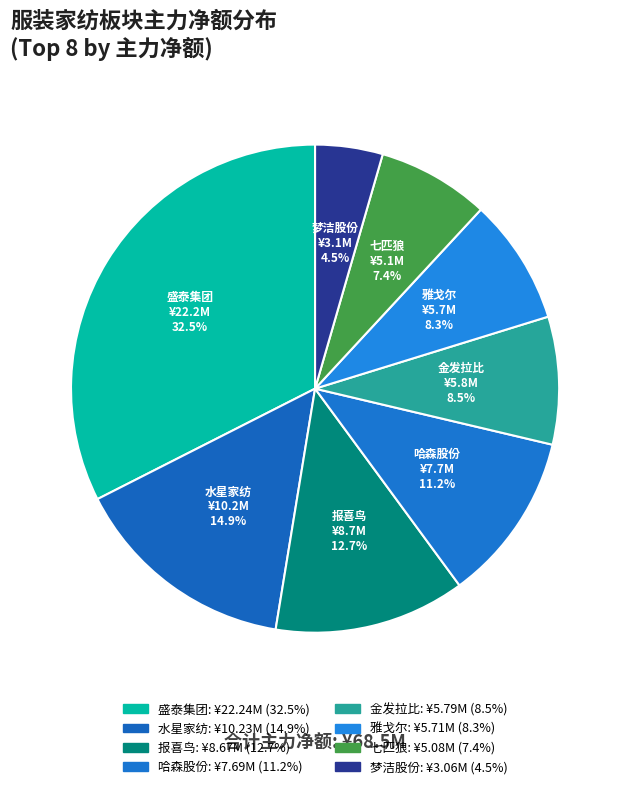

Count the number of slices in the pie.

8